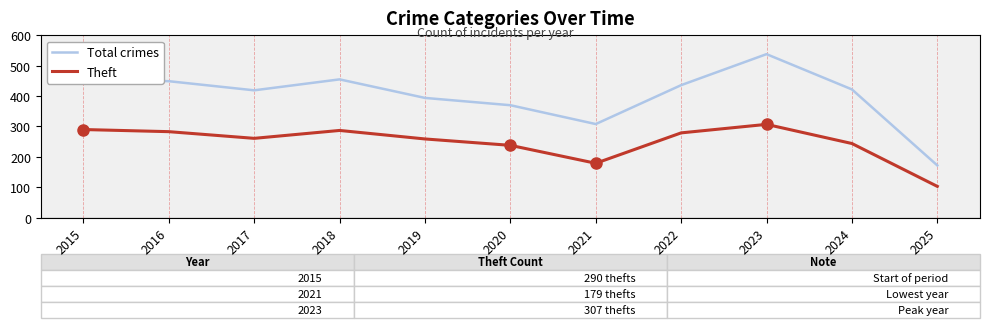

Which category has the highest value in the Theft series?

2023